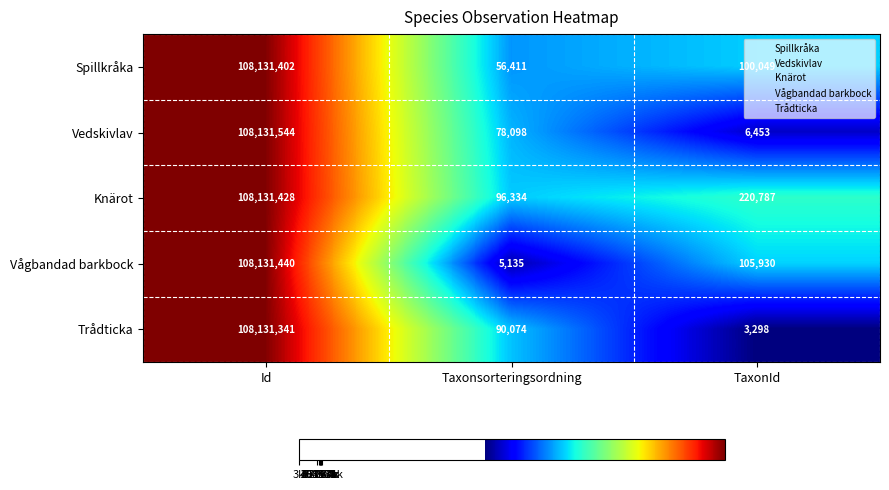

Which category has the highest value across all series?

Id